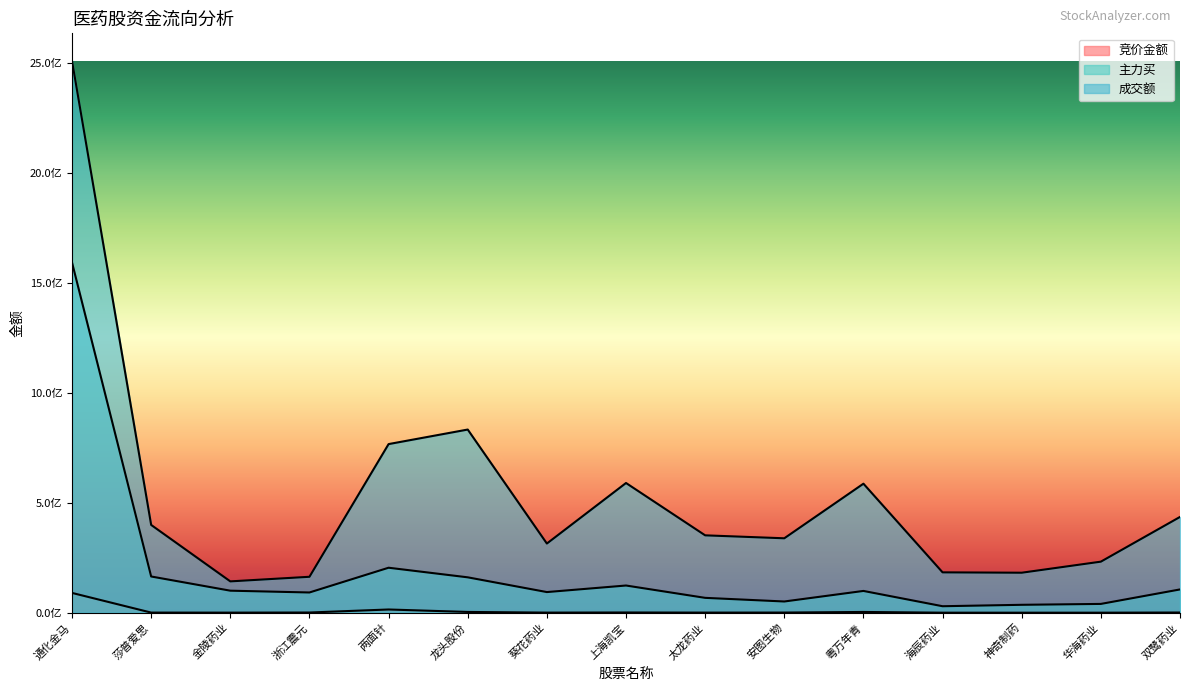

What is the highest value of the 成交额 series?

2509651442